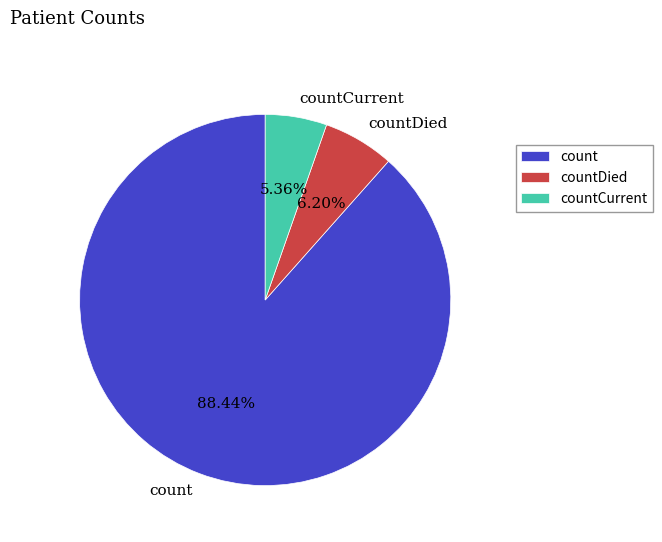

What is the ratio of the value at countDied to the value at countCurrent?

1.2